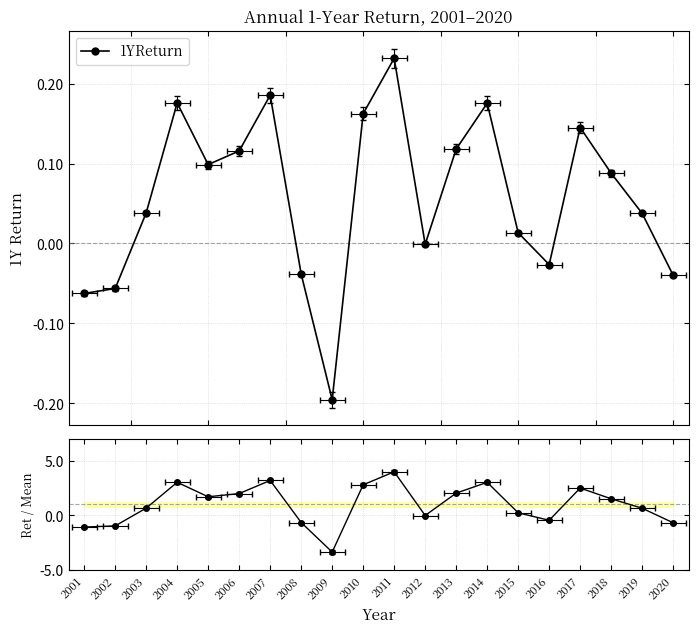

In Return / Mean, how many points are lower than both neighbors (excluding endpoints)?

4